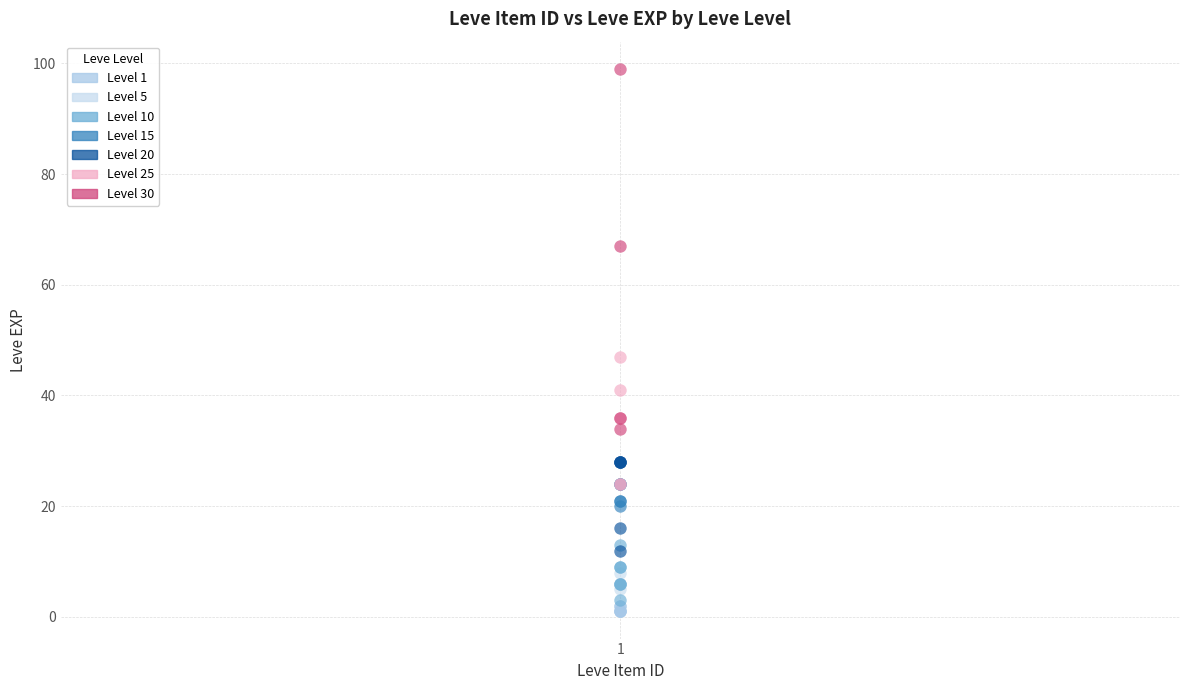

Which series reaches the minimum Y coordinate?

Level 1